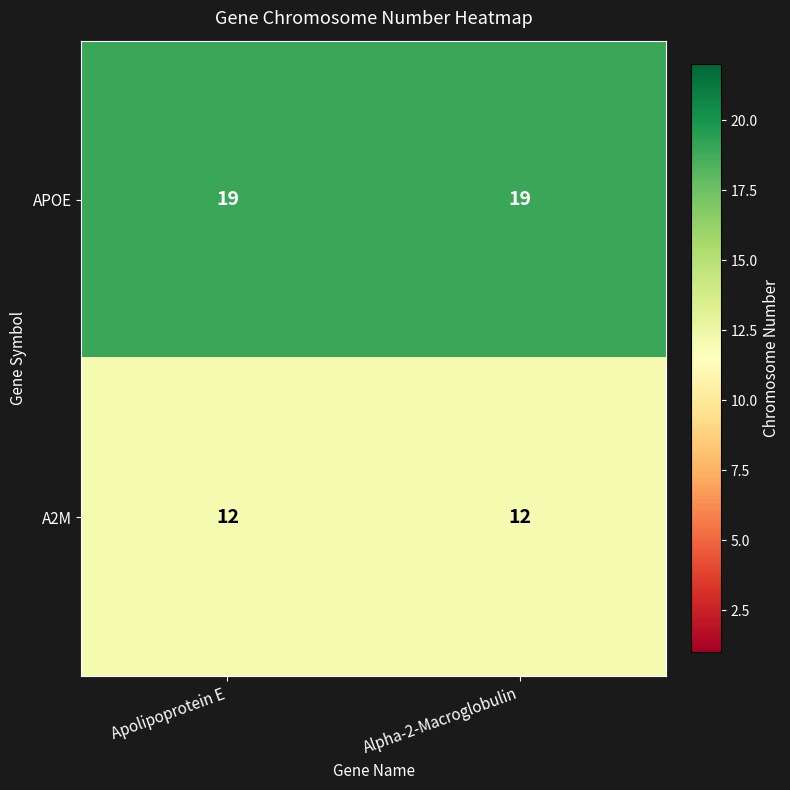

True or false: APOE has a value of 30 at Alpha-2-Macroglobulin.

False